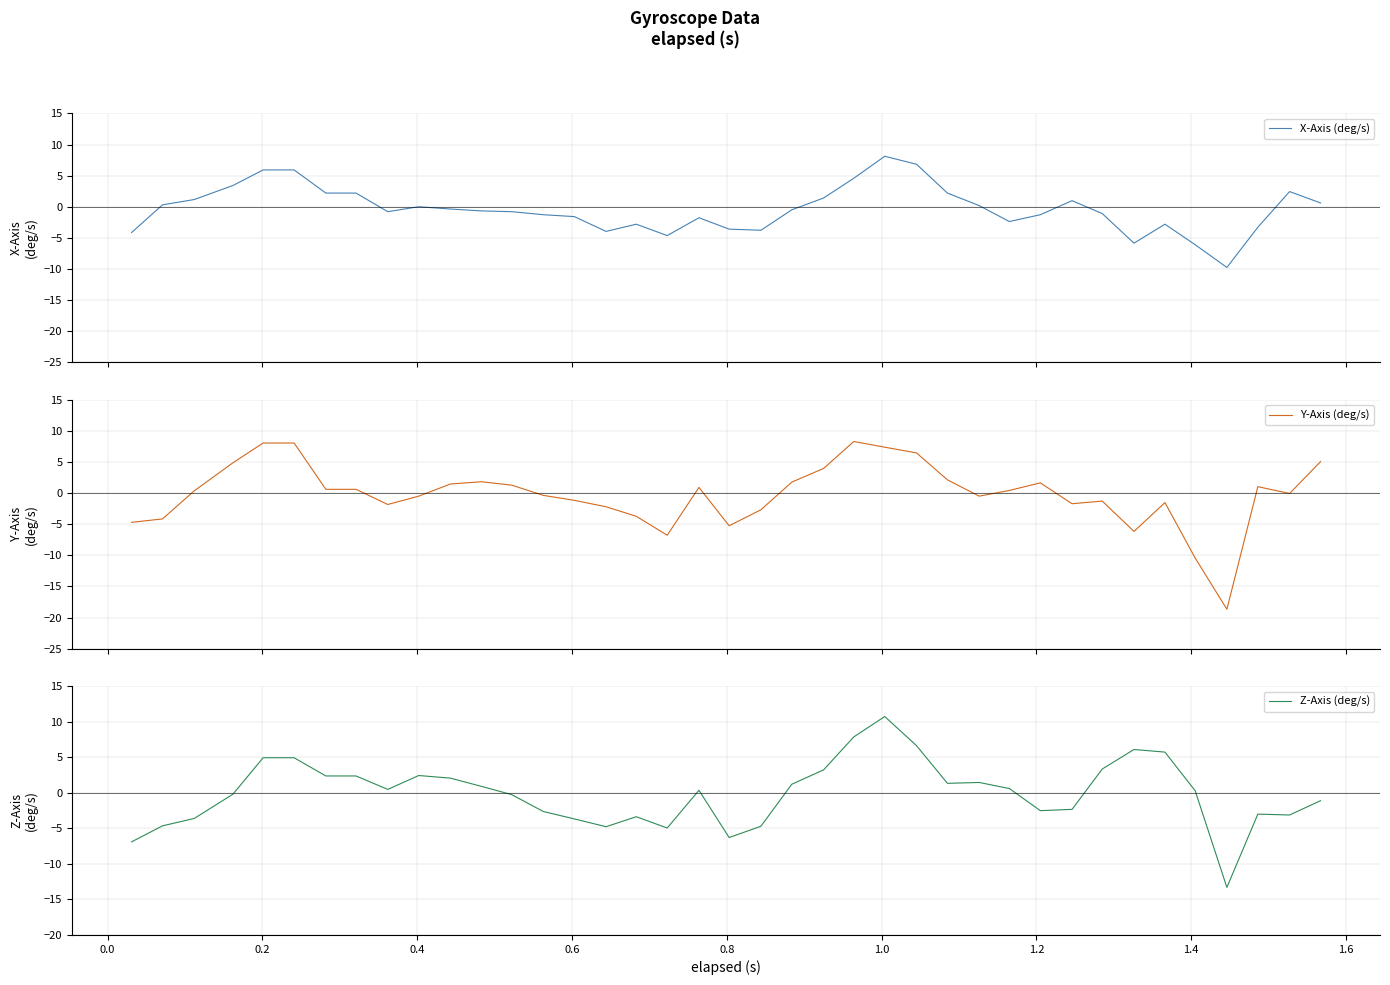

Is this an area chart (filled region under the line)?

No